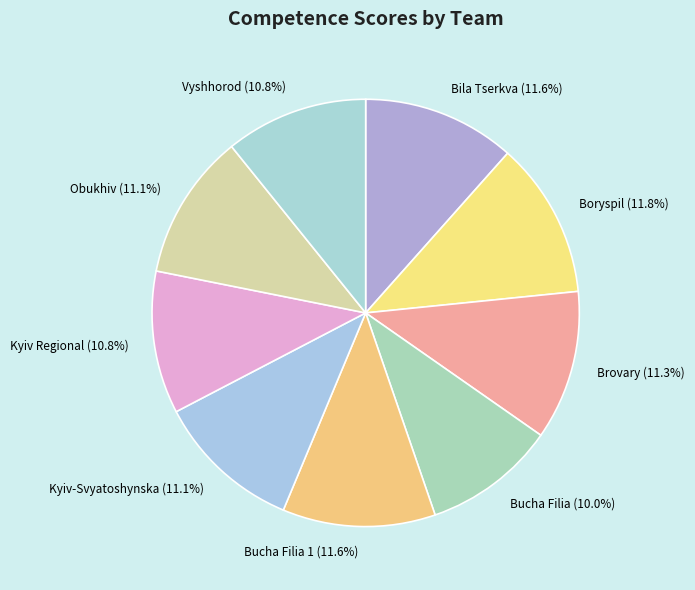

Is Bucha Filia 1 (11.6%) the majority of the pie?

No